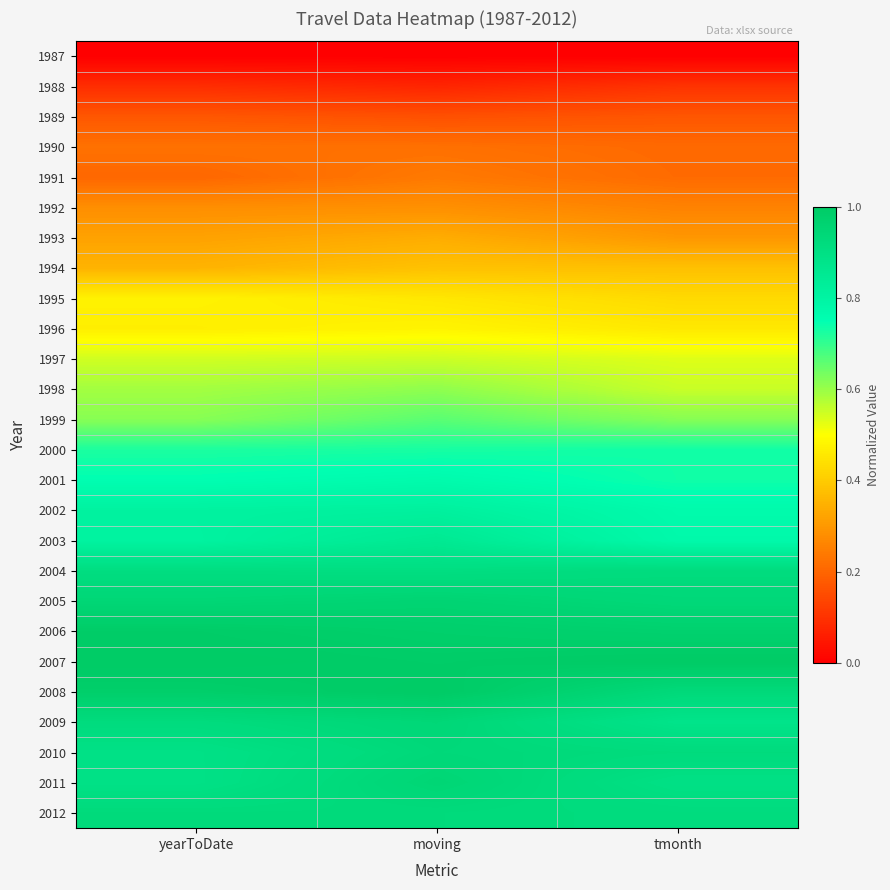

Reading right to left, what are all the values shown in this chart?

1987: tmonth=0.0	moving=0.0	yearToDate=0.0
1988: tmonth=0.1	moving=0.1	yearToDate=0.1
1989: tmonth=0.2	moving=0.2	yearToDate=0.2
1990: tmonth=0.2	moving=0.2	yearToDate=0.2
1991: tmonth=0.2	moving=0.2	yearToDate=0.2
1992: tmonth=0.3	moving=0.3	yearToDate=0.3
1993: tmonth=0.3	moving=0.3	yearToDate=0.3
1994: tmonth=0.4	moving=0.4	yearToDate=0.4
1995: tmonth=0.4	moving=0.5	yearToDate=0.5
1996: tmonth=0.5	moving=0.5	yearToDate=0.5
1997: tmonth=0.5	moving=0.6	yearToDate=0.5
1998: tmonth=0.6	moving=0.6	yearToDate=0.6
1999: tmonth=0.6	moving=0.7	yearToDate=0.6
2000: tmonth=0.7	moving=0.7	yearToDate=0.7
2001: tmonth=0.7	moving=0.8	yearToDate=0.8
2002: tmonth=0.8	moving=0.8	yearToDate=0.8
2003: tmonth=0.8	moving=0.9	yearToDate=0.8
2004: tmonth=0.9	moving=0.9	yearToDate=0.9
2005: tmonth=0.9	moving=1.0	yearToDate=0.9
2006: tmonth=1.0	moving=1.0	yearToDate=1.0
2007: tmonth=1.0	moving=1.0	yearToDate=1.0
2008: tmonth=0.9	moving=1.0	yearToDate=1.0
2009: tmonth=0.9	moving=0.9	yearToDate=0.9
2010: tmonth=0.9	moving=0.9	yearToDate=0.9
2011: tmonth=0.9	moving=0.9	yearToDate=0.9
2012: tmonth=0.9	moving=0.9	yearToDate=0.9